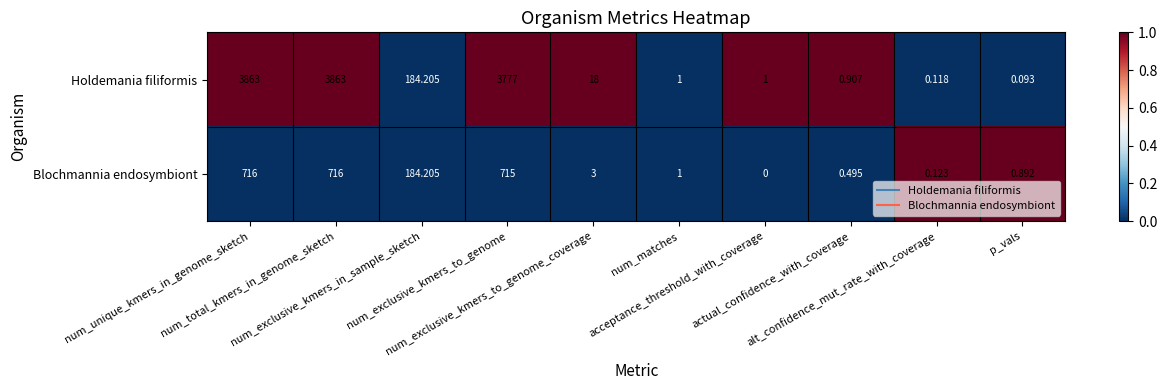

Which series has the largest total across all categories?

Holdemania filiformis